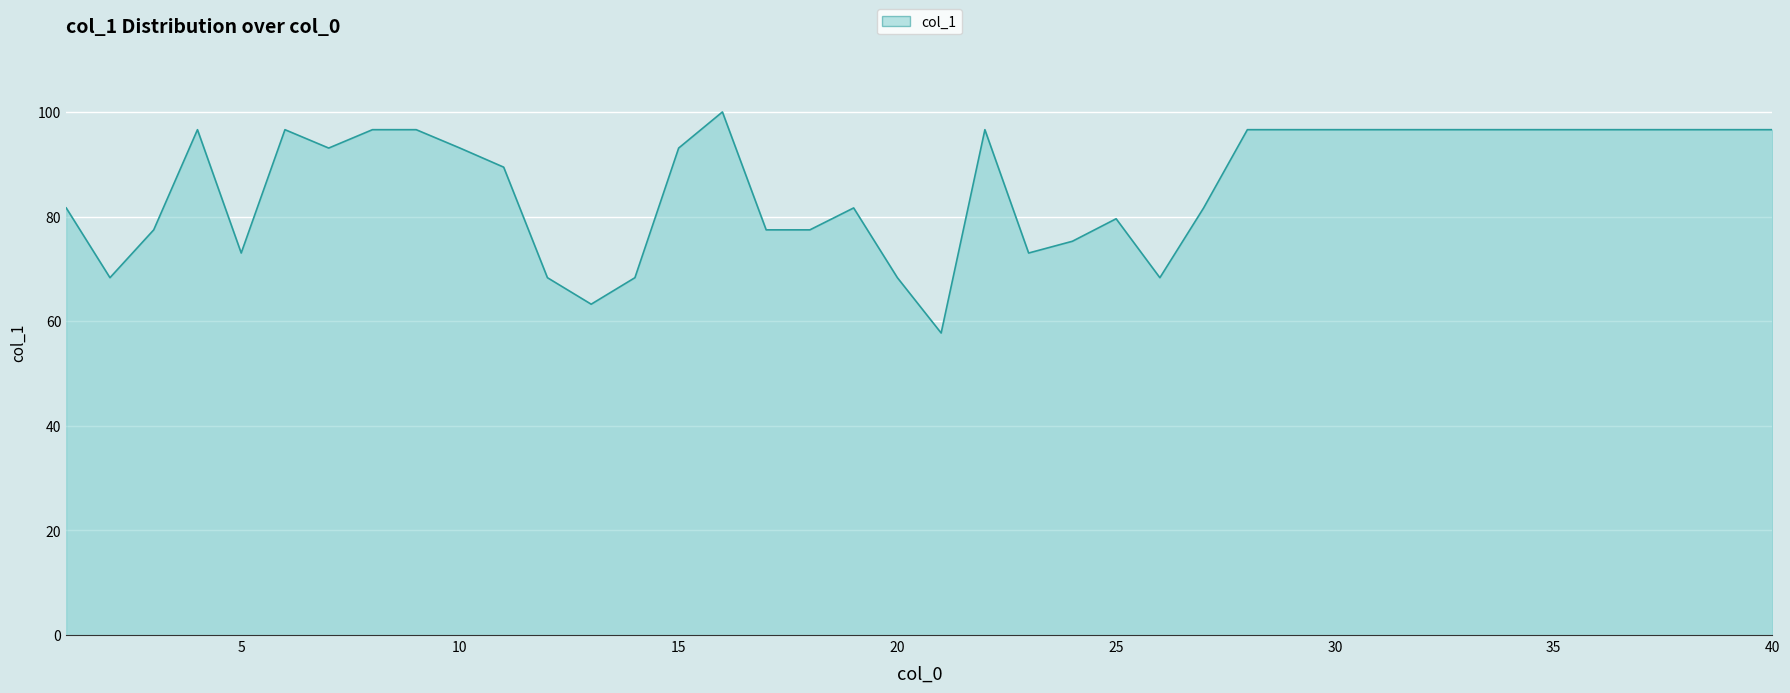

What is the smallest value displayed?

57.7